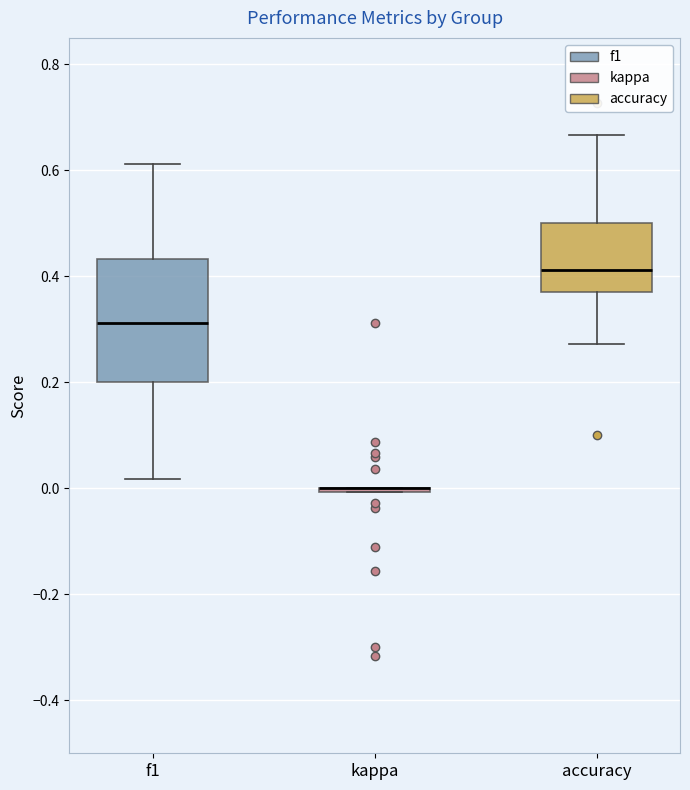

Reading left to right, transcribe this box plot: for each box, give where its median line is, the range the box spans, and where its two whiskers end, as read against the y-axis. The values are not printed on the chart, so give them approximately, as read against the axis.

f1: median 0.32, box 0.20 to 0.44, whiskers 0.02 to 0.62
kappa: box collapsed to a line at 0.00, whiskers 0.00 to 0.00
accuracy: median 0.42, box 0.38 to 0.50, whiskers 0.28 to 0.66